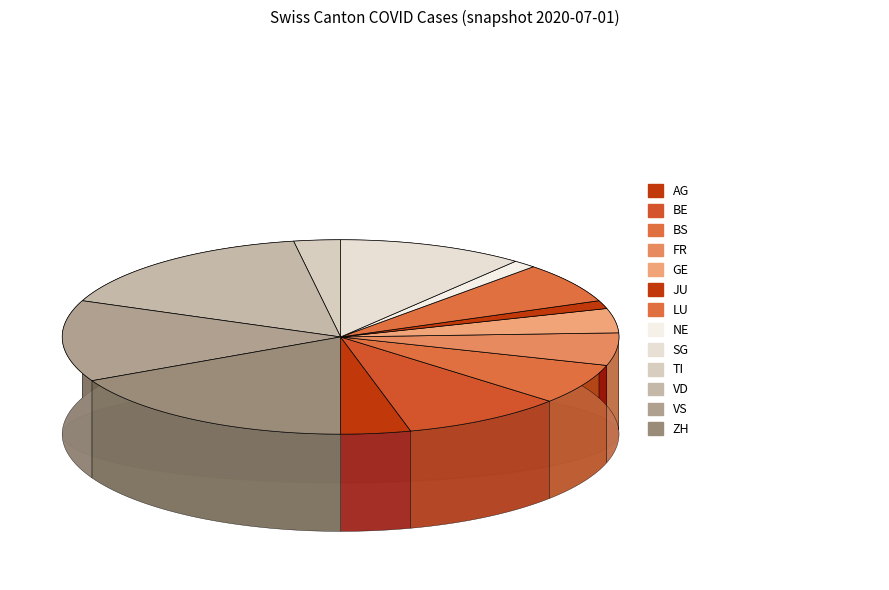

Is it true that BS is 7% of the pie?

True